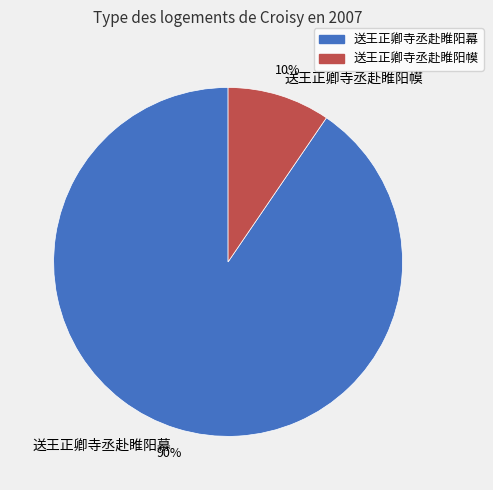

Which slice is the largest?

送王正卿寺丞赴睢阳幕